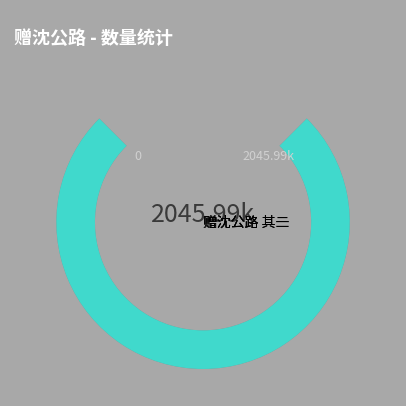

Does 赠沈公路 其二 represent more than half of the total?

No